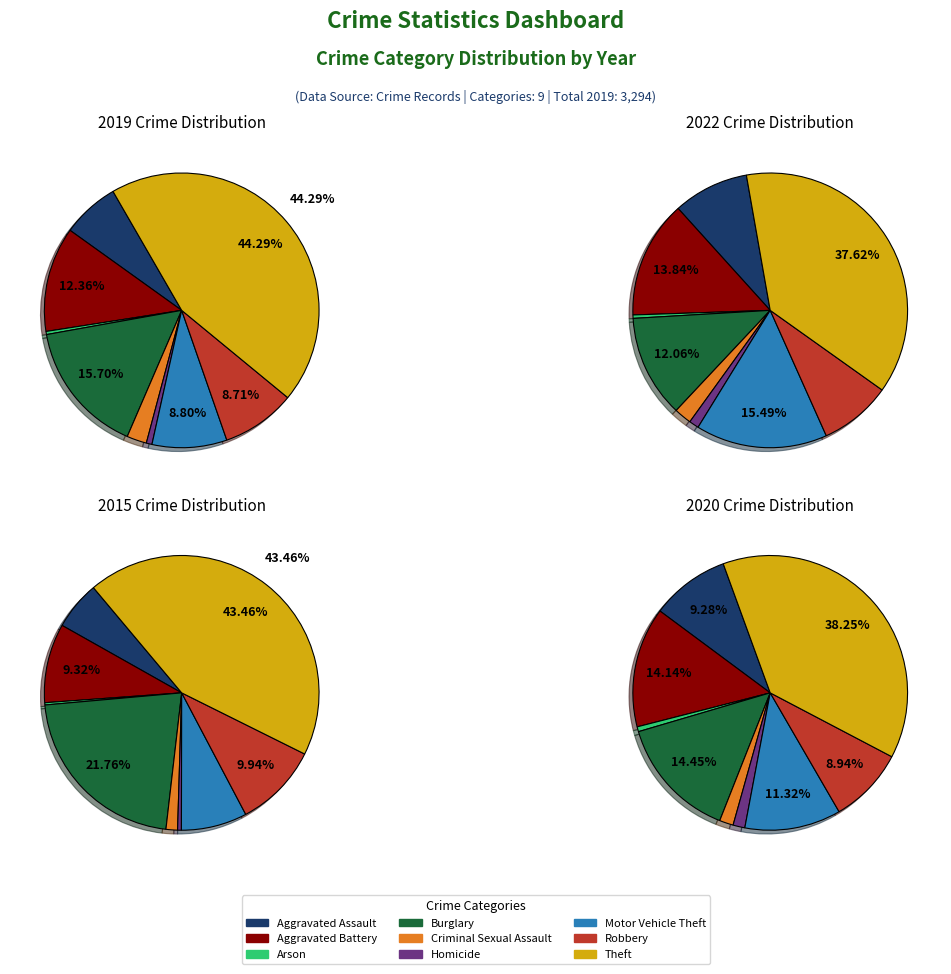

To the nearest percent, what is the difference between the largest and smallest slice percentages?

44%